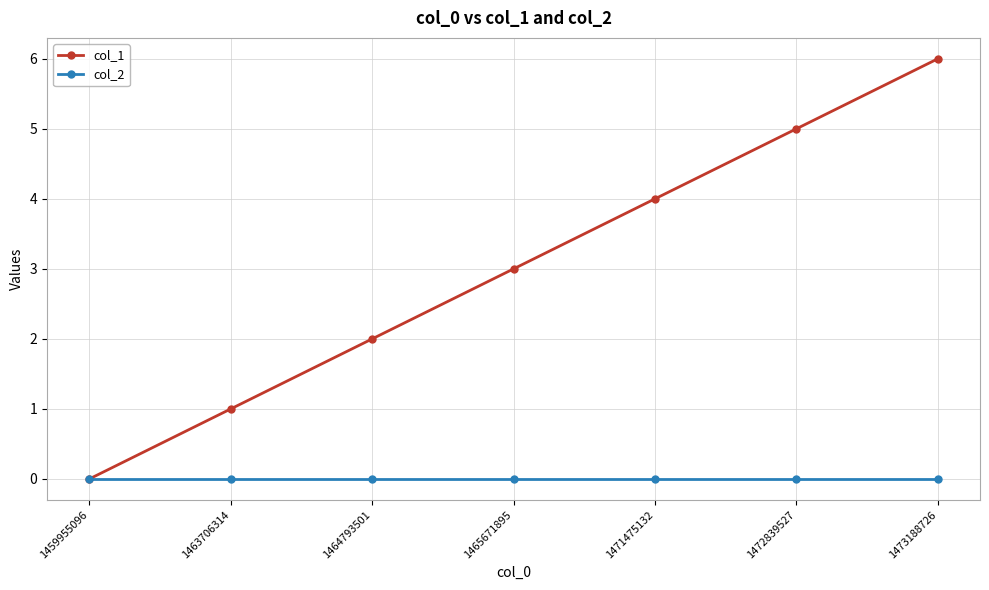

Rank the series by their average value, from lowest to highest.

col_2, col_1